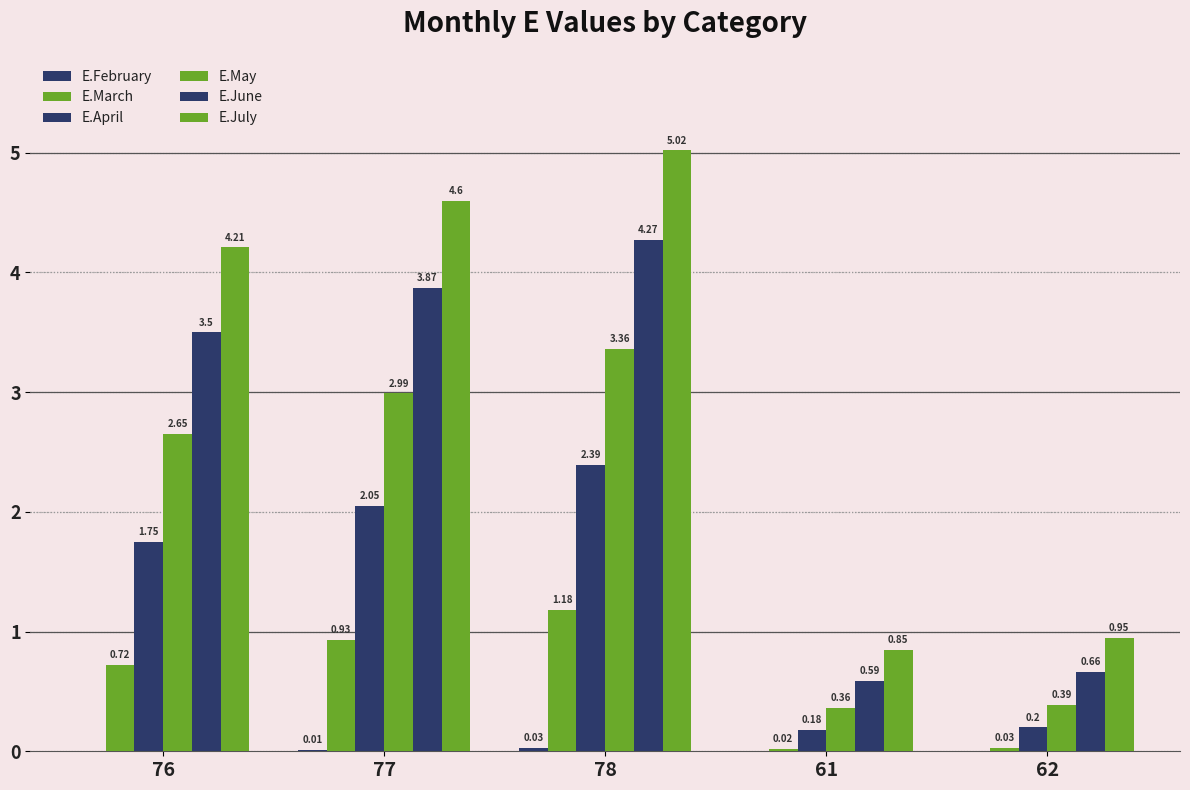

Is it true that E.July equals 4.6 at 77?

True